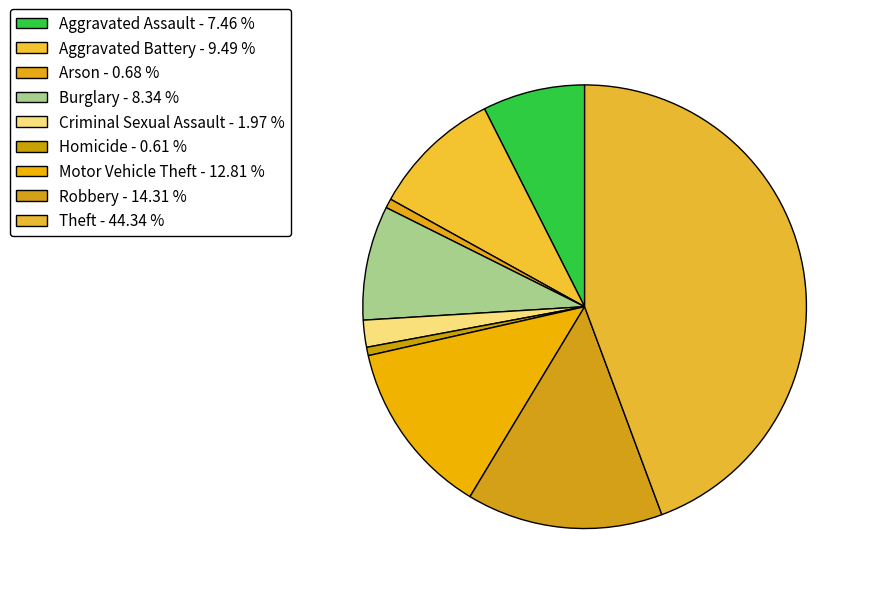

To the nearest percent, what percentage of the pie is Motor Vehicle Theft?

13%